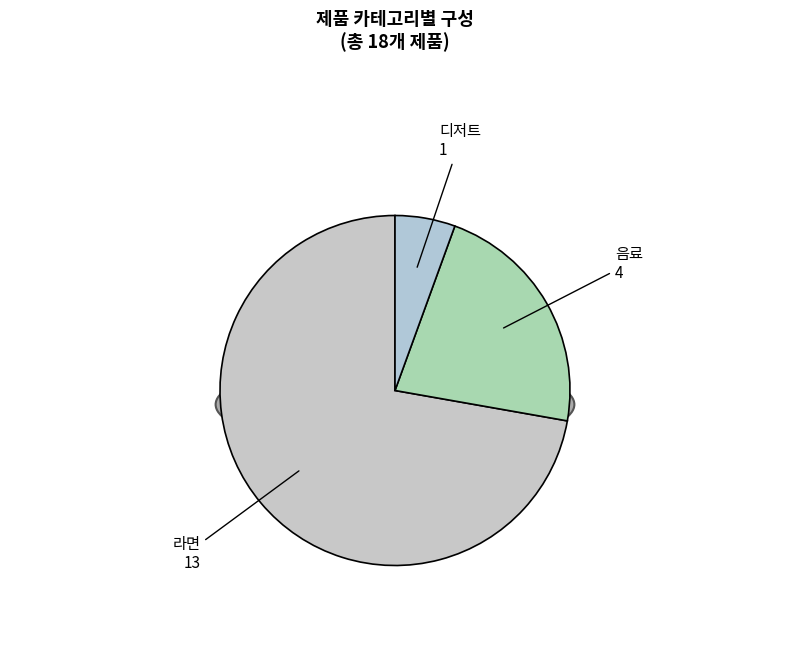

Rank the categories by value from highest to lowest.

라면, 음료, 디저트